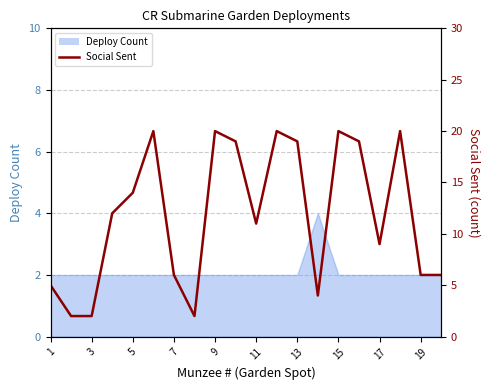

Does the chart display data point markers on the line(s)?

No